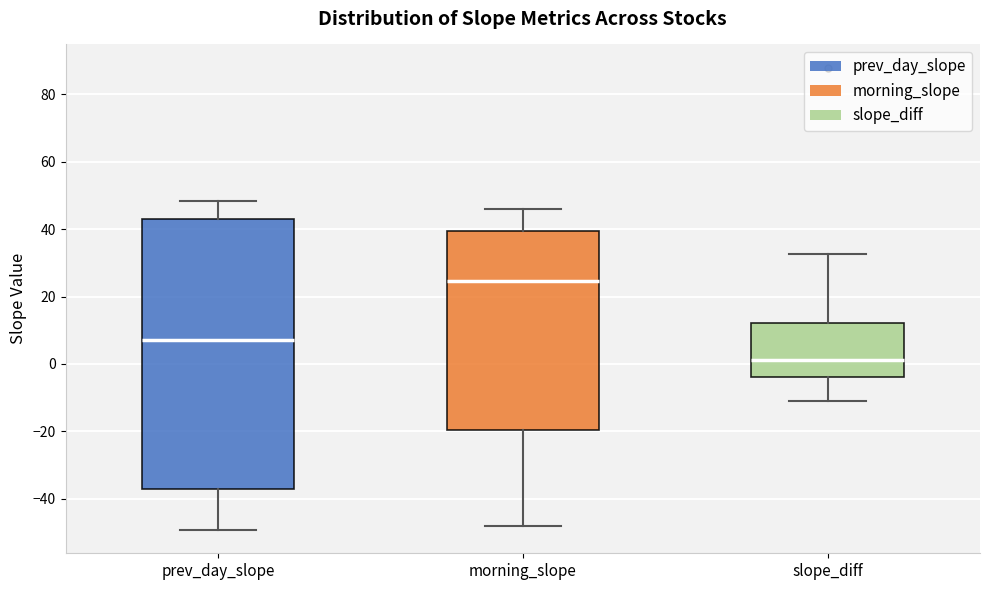

Where is the lower edge of the box for prev_day_slope on the y-axis? The values are not printed on the chart, so give them approximately, as read against the axis.

-38